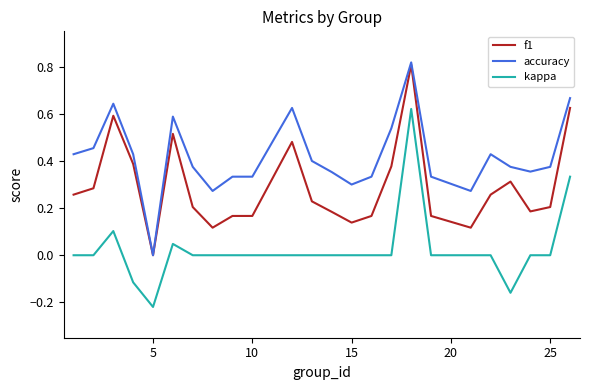

Rank the series by their average value, from highest to lowest.

accuracy, f1, kappa